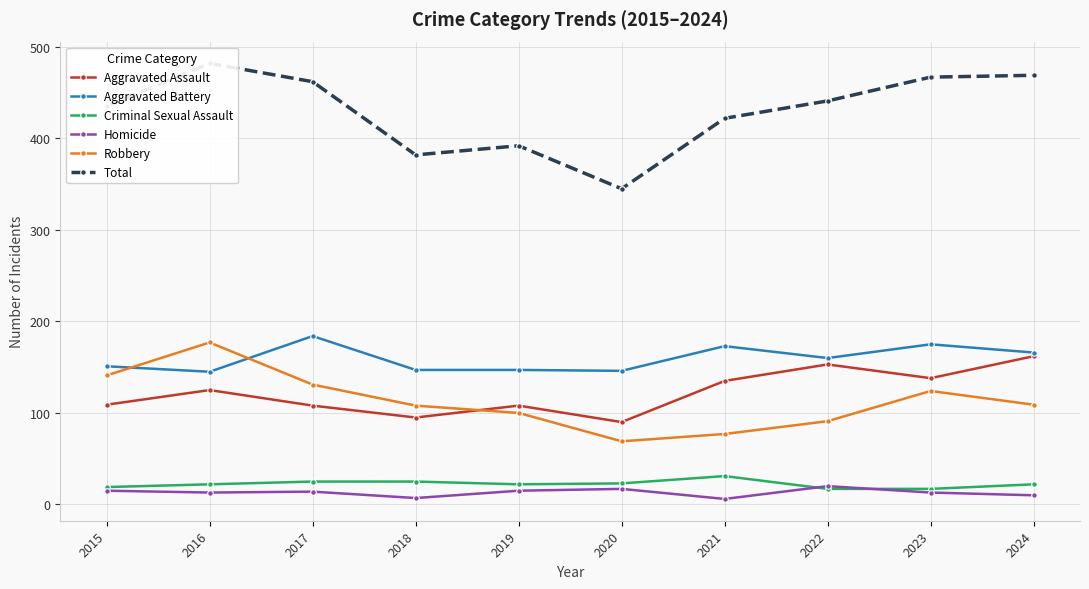

At which category is the sum across all series the highest?

2016